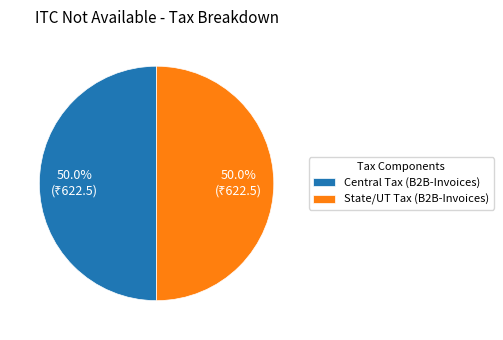

Approximately how many times larger is the value at State/UT Tax (B2B-Invoices) compared to Central Tax (B2B-Invoices)?

1.0